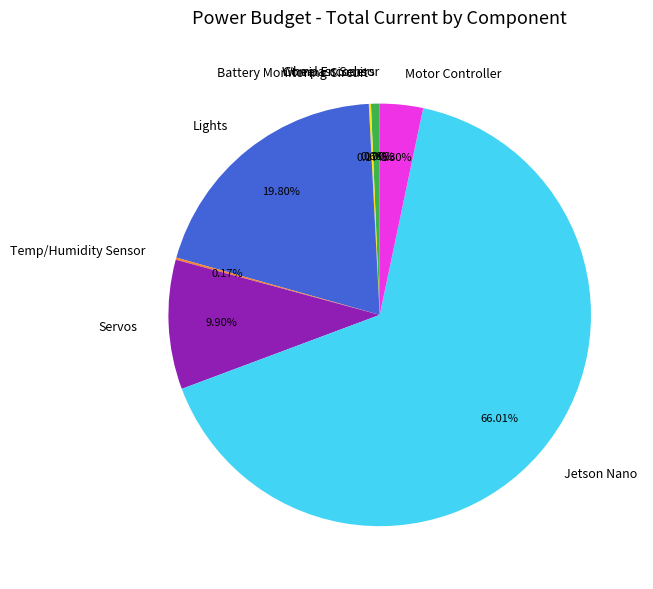

Which slice represents more than half of the pie?

Jetson Nano